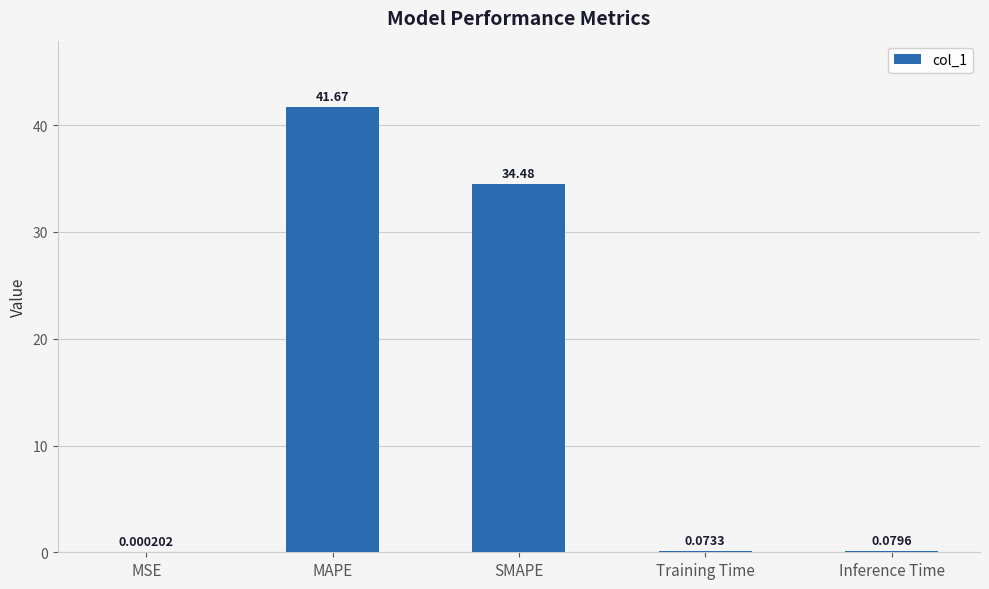

Which category has the highest value across all series?

MAPE